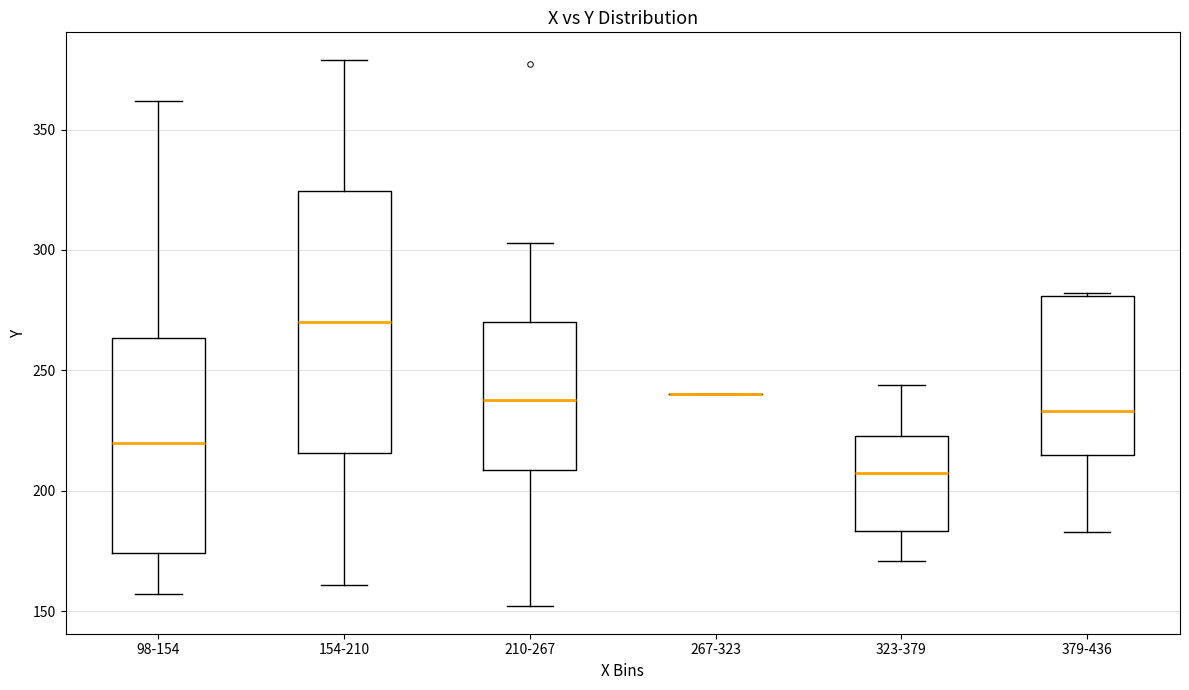

Where is the lower edge of the box for 210-267 on the y-axis? The values are not printed on the chart, so give them approximately, as read against the axis.

210